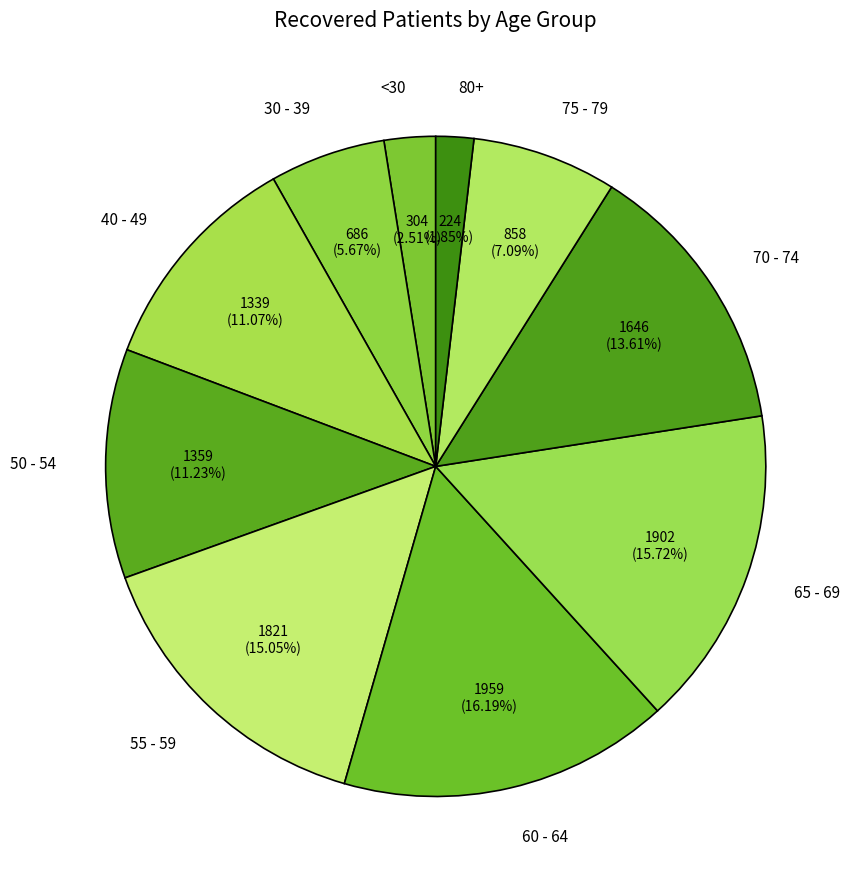

How many slices are in this pie chart?

10